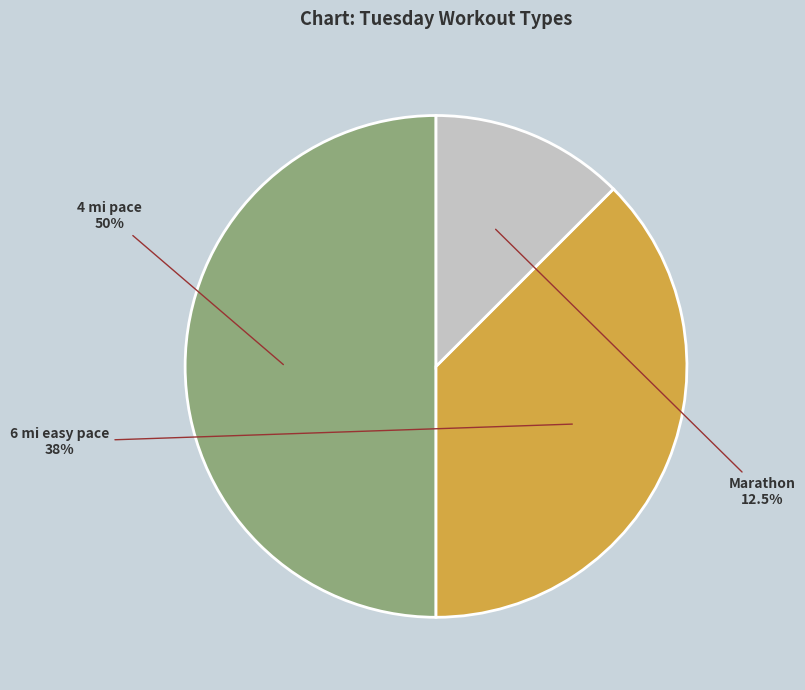

How much of the chart is everything except 6 mi easy pace?

62.5%